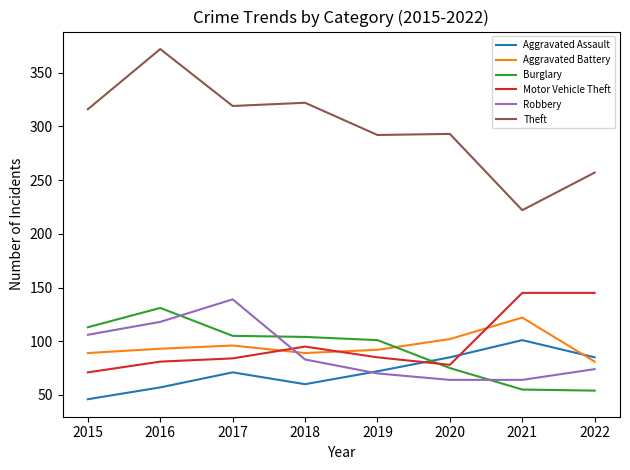

Does the chart display data point markers on the line(s)?

No